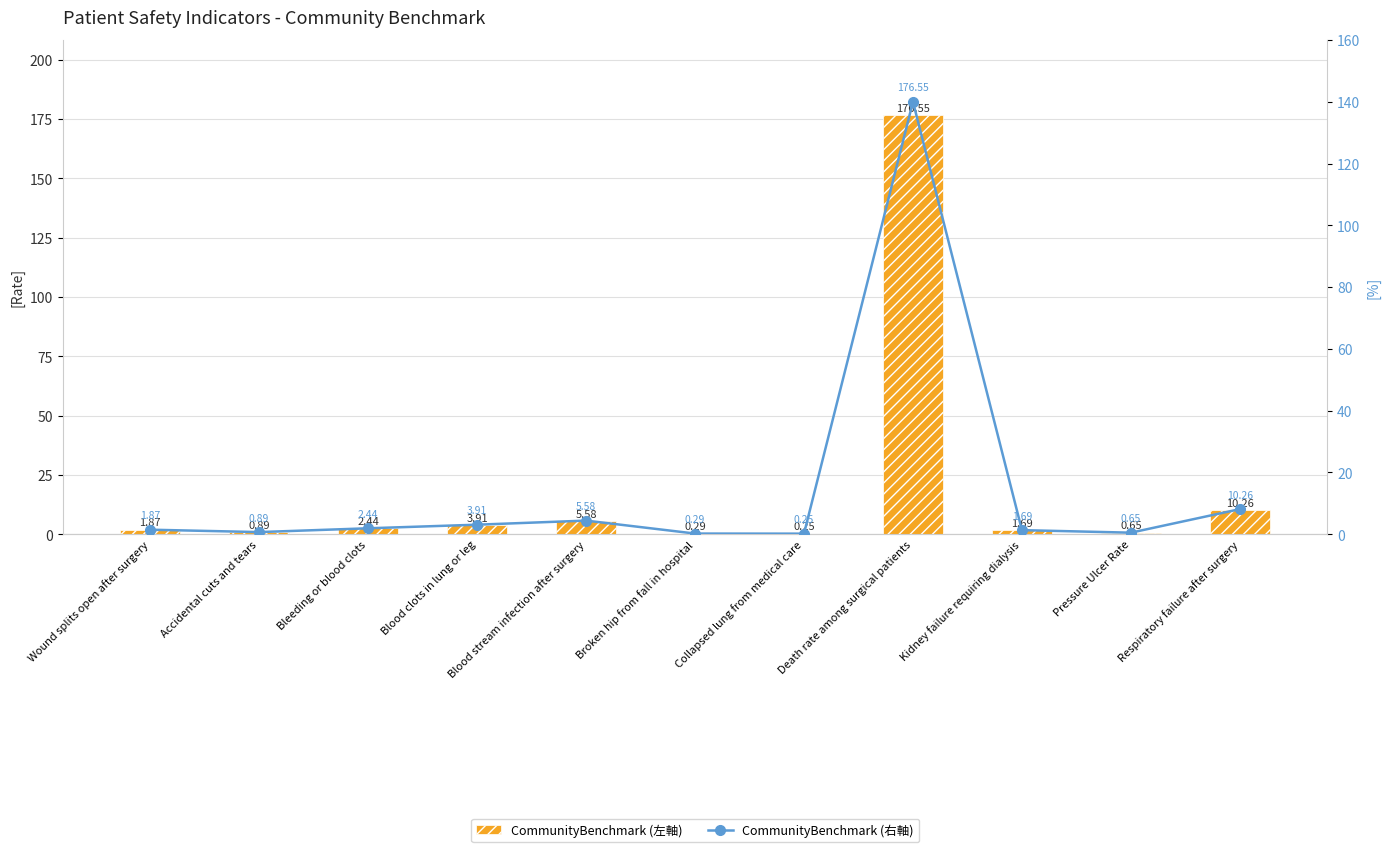

Where is CommunityBenchmark (左軸) nearest to the value 88?

Respiratory failure after surgery